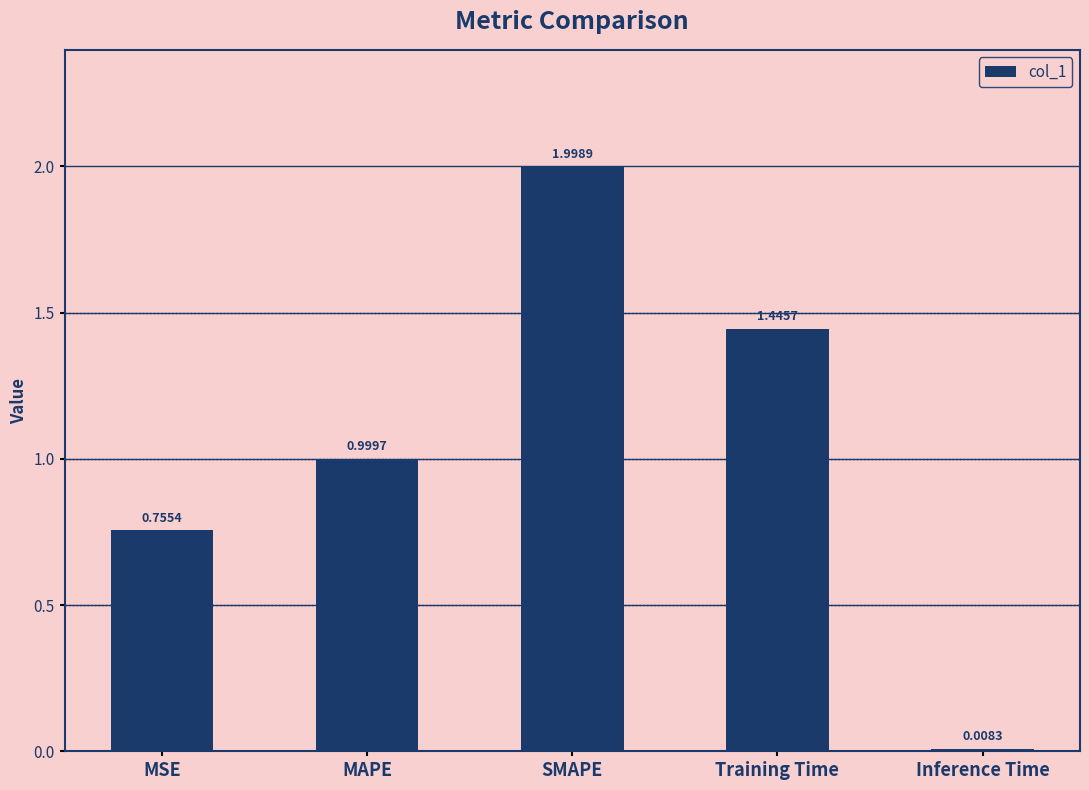

Are the bars grouped side by side (vs. stacked)?

No